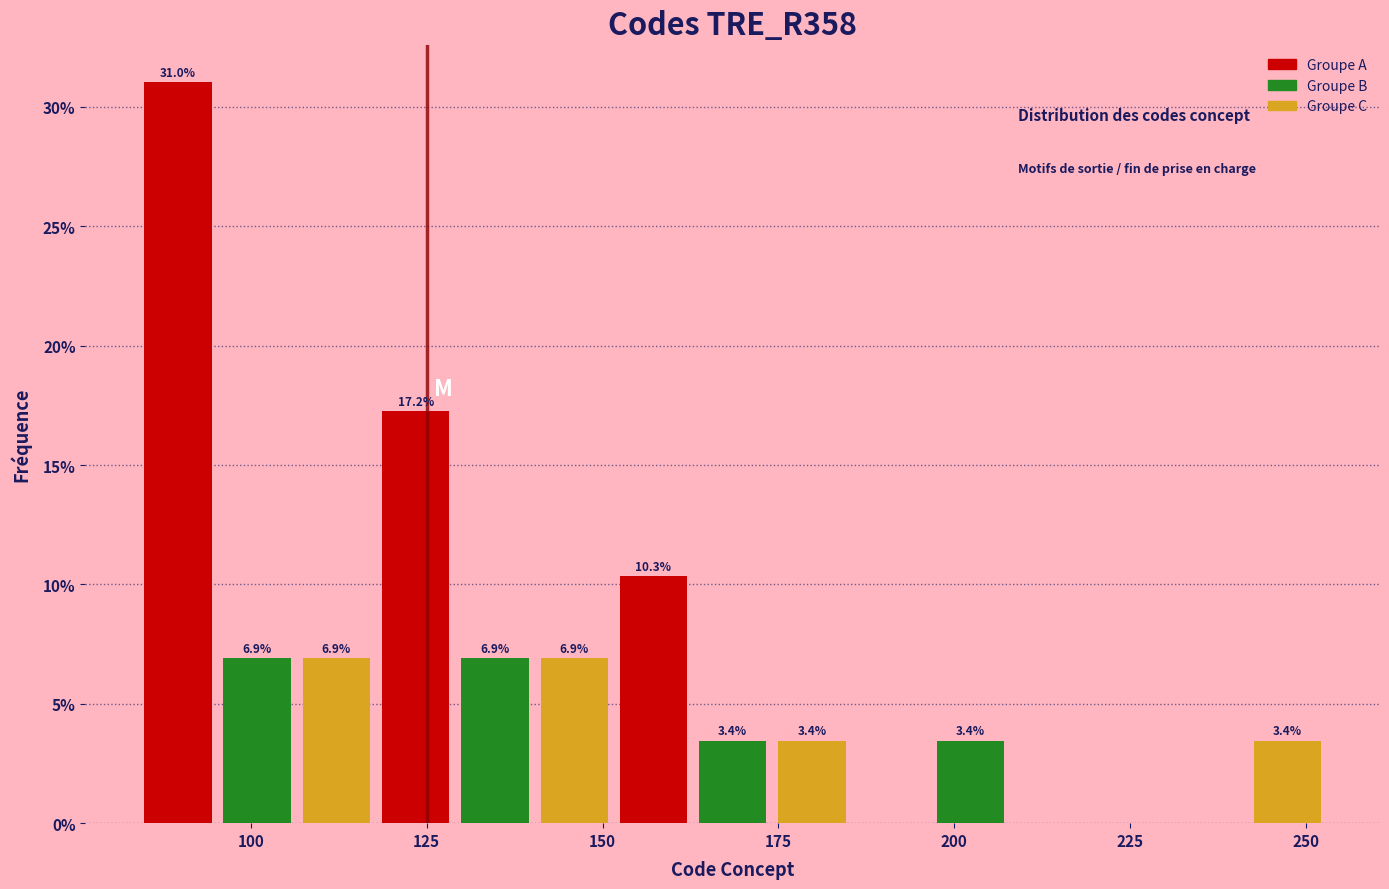

Around what value on the x-axis is the tallest bar? Give the approximate position of its centre, as read against the axis.

90